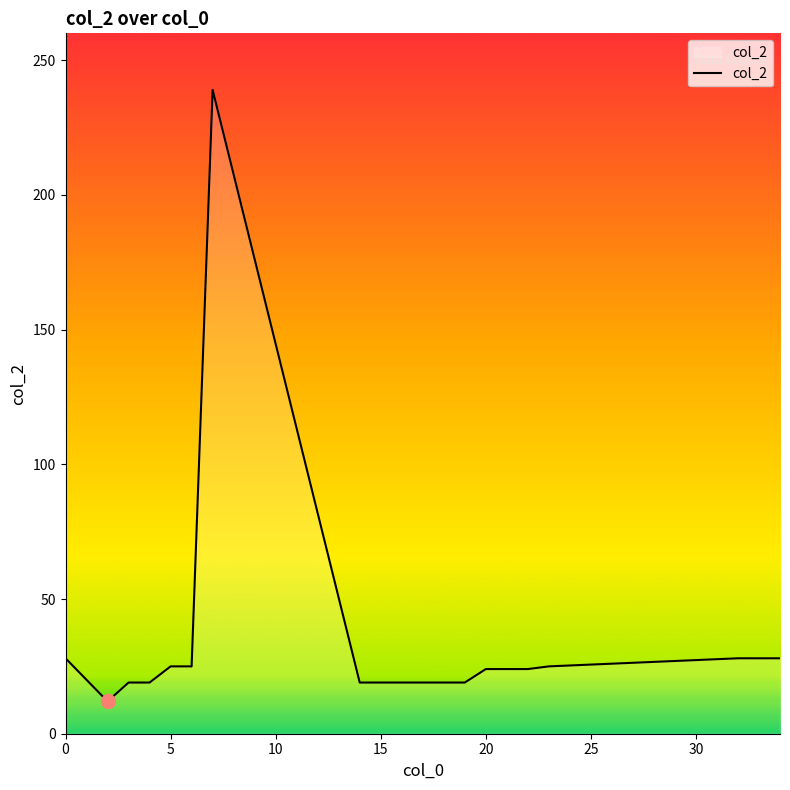

Count the number of data series in this chart.

1